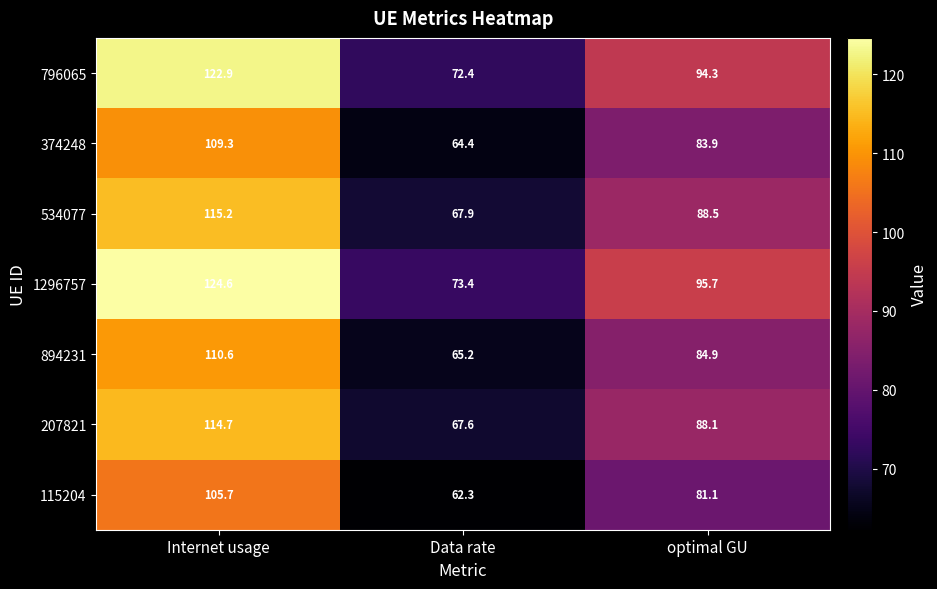

At how many categories does at least one series exceed 107?

1